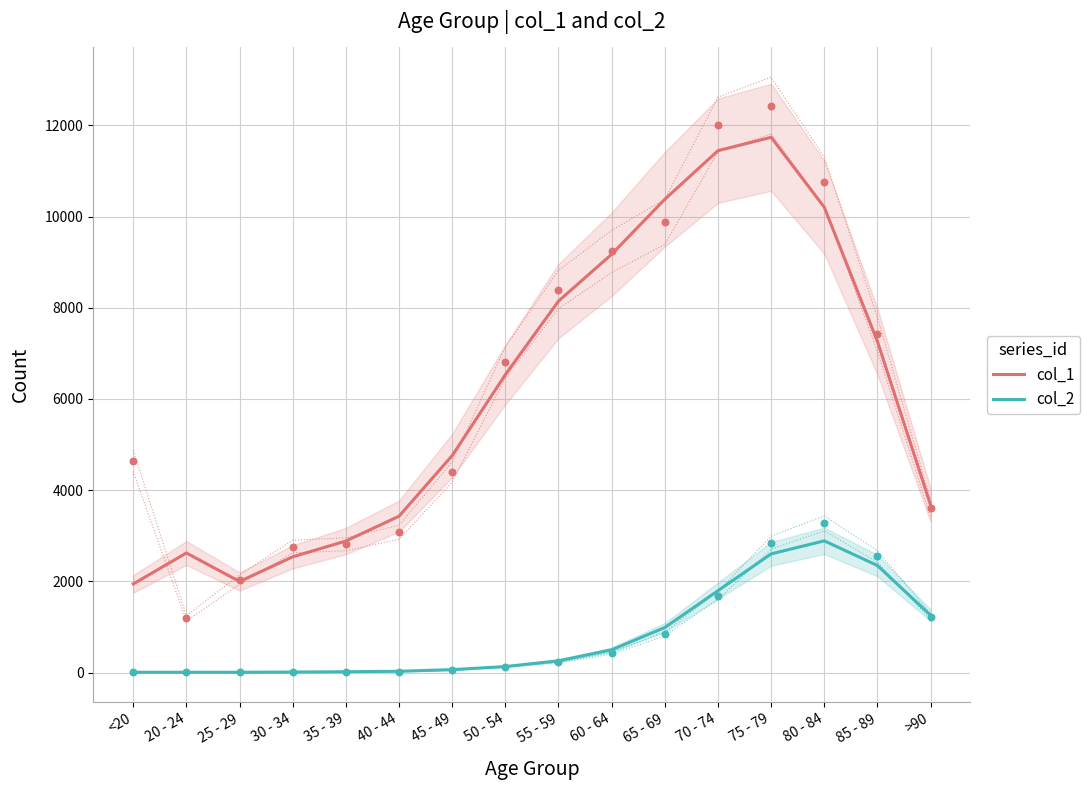

Is the value of col_2 at 30 - 34 greater than the value of col_1 at 60 - 64?

No